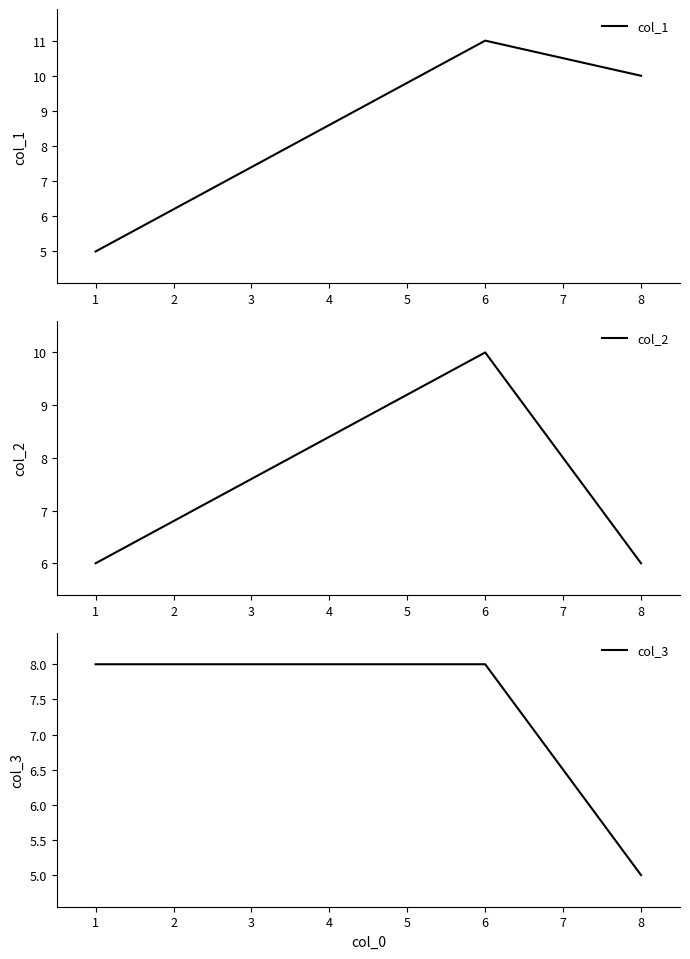

What is the lowest value of the col_2 series?

6